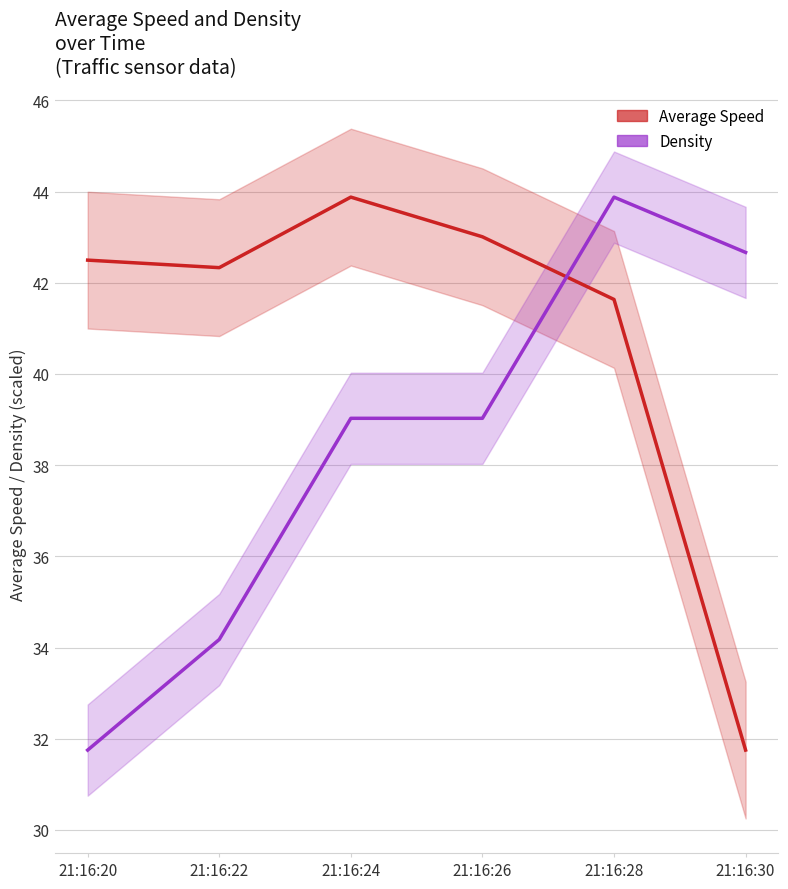

Which series has the largest range (max minus min)?

Average Speed